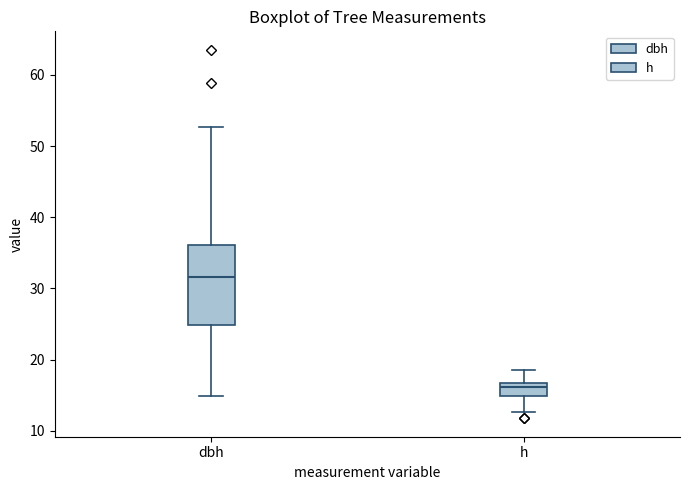

Reading left to right, transcribe this box plot: for each box, give where its median line is, the range the box spans, and where its two whiskers end, as read against the y-axis. The values are not printed on the chart, so give them approximately, as read against the axis.

dbh: median 32, box 25 to 36, whiskers 15 to 53
h: median 16, box 15 to 17, whiskers 13 to 19